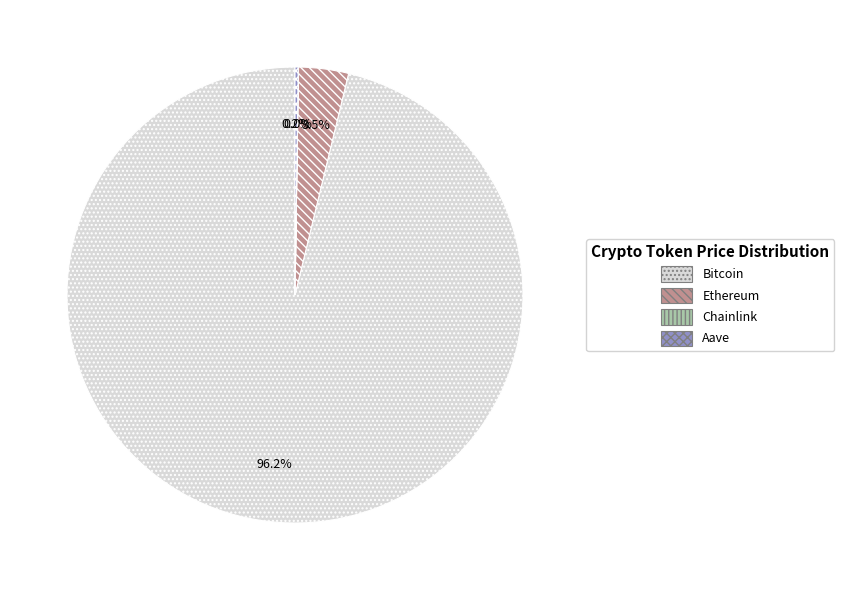

Which slice represents more than half of the pie?

Bitcoin